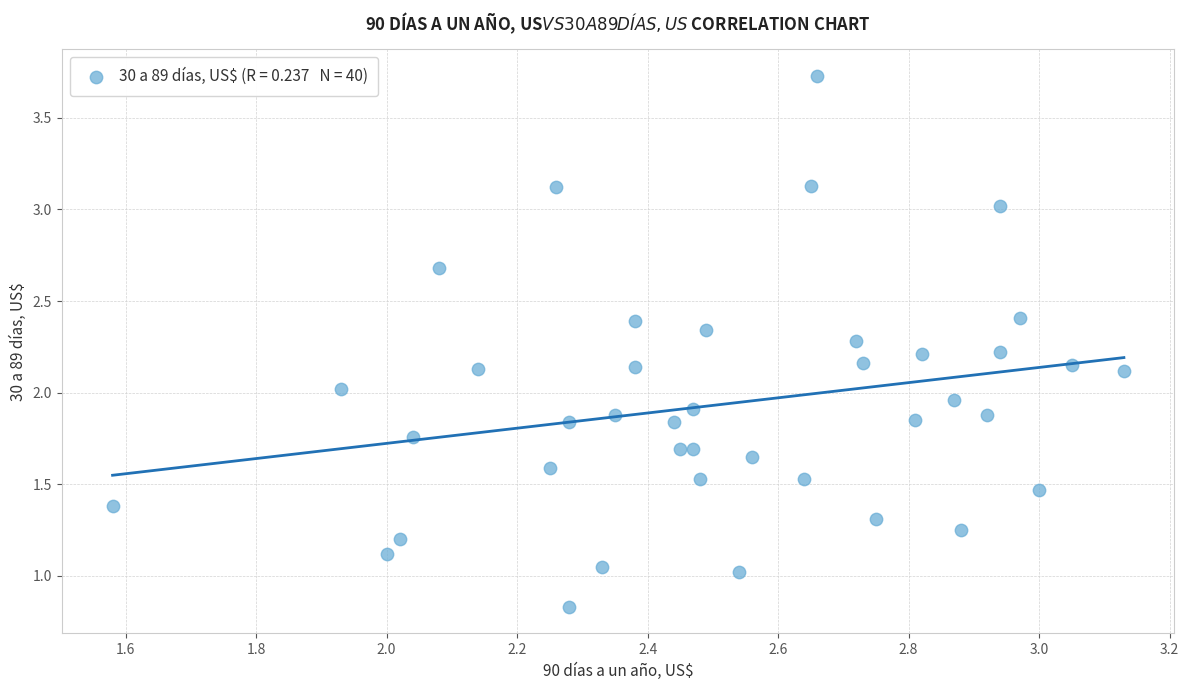

What is the range of Y values (max minus min)?

2.9